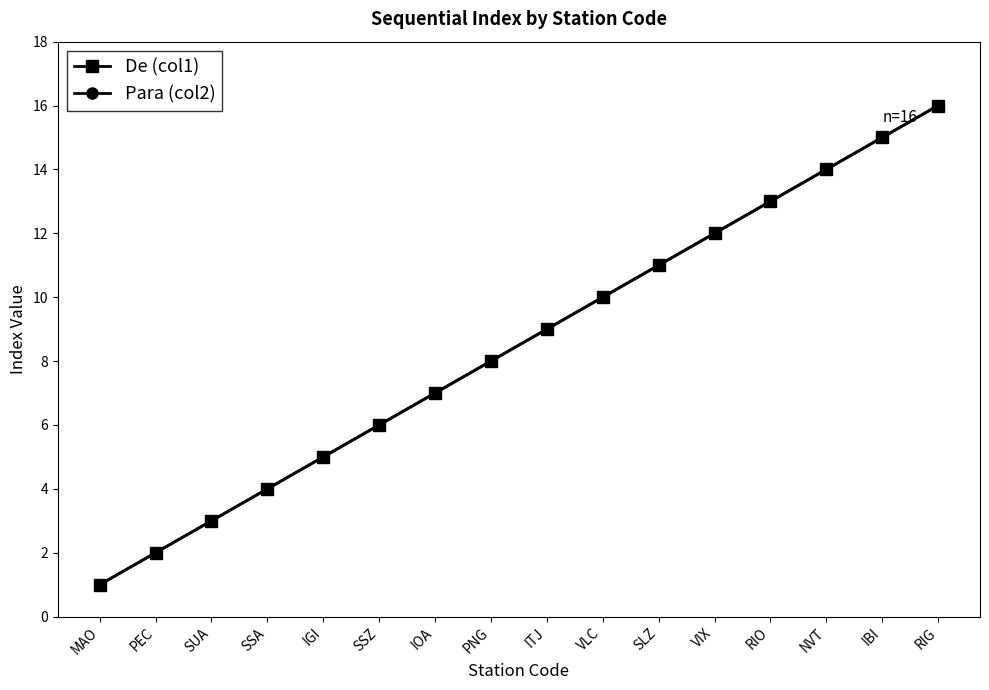

Which has a higher value, IOA or ITJ?

ITJ